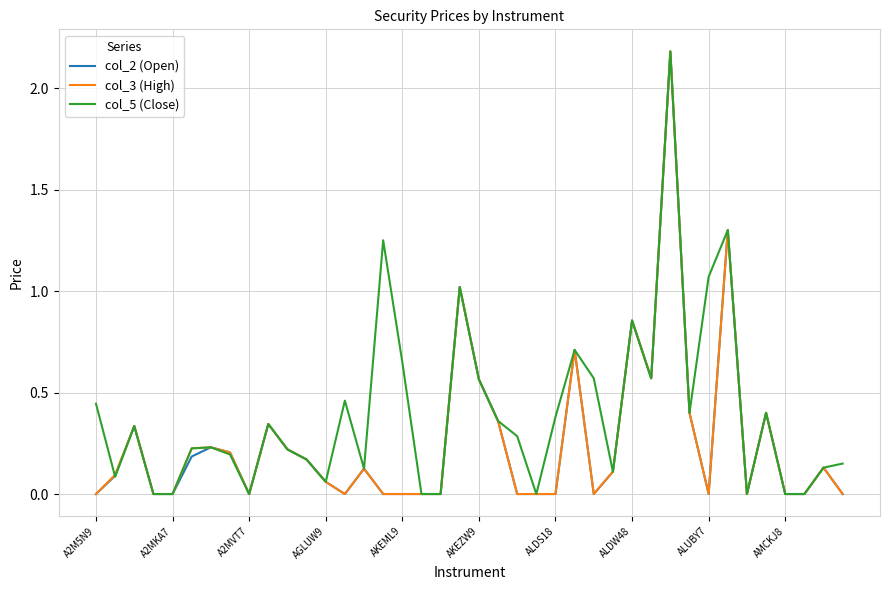

Which series has the largest total across all categories?

col_5 (Close)